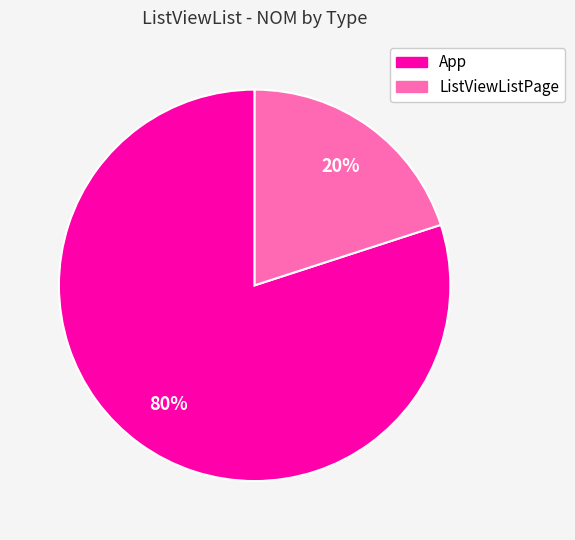

Approximately how many times larger is the value at App compared to ListViewListPage?

4.0